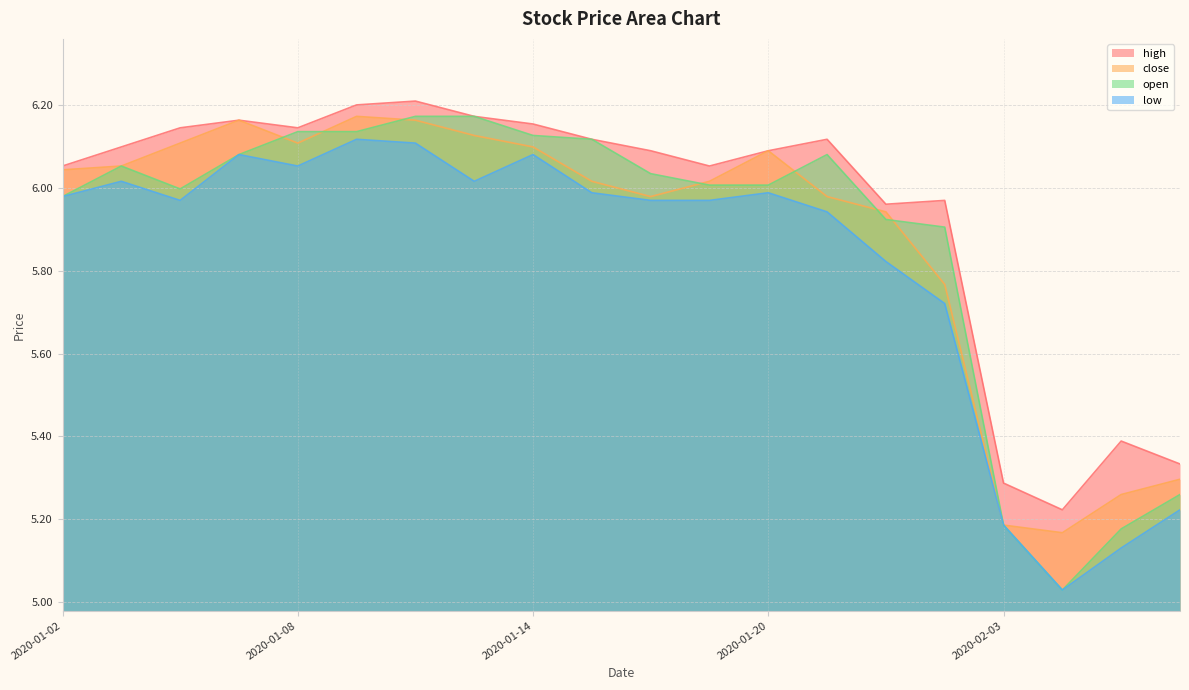

What is the value of the low point at the 20th from the left?

5.2